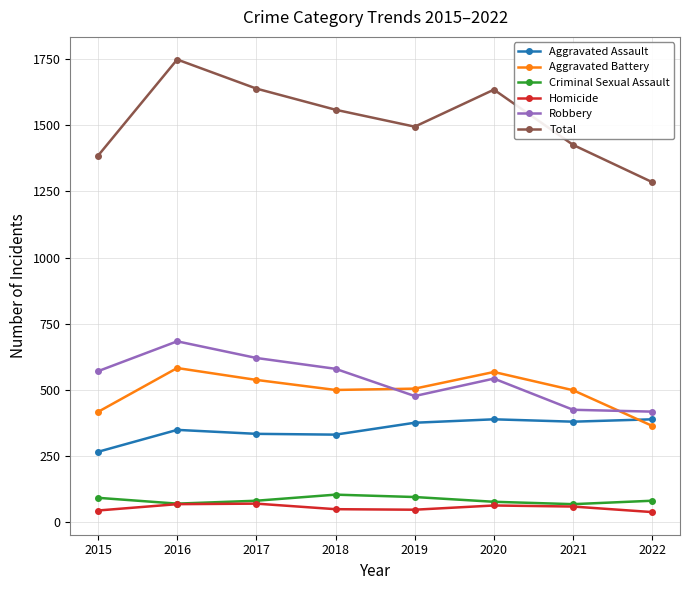

Is the value of Homicide at 2022 greater than the value of Total at 2016?

No